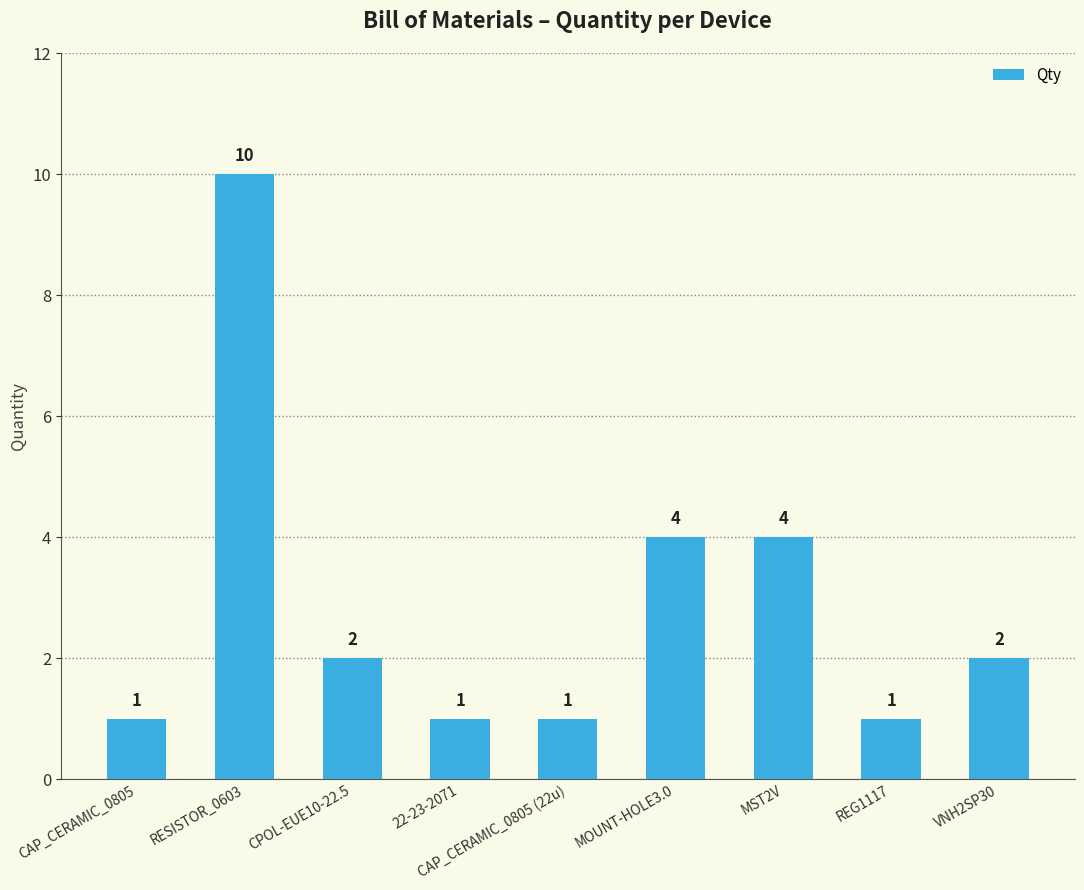

What is the sum of the values at VNH2SP30 and REG1117?

3